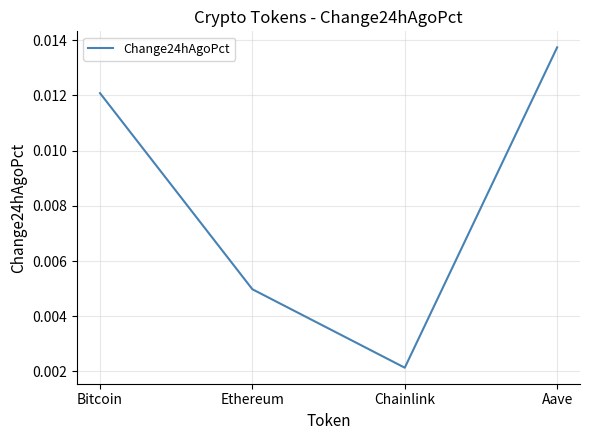

Between Aave and Bitcoin, which is larger?

Aave